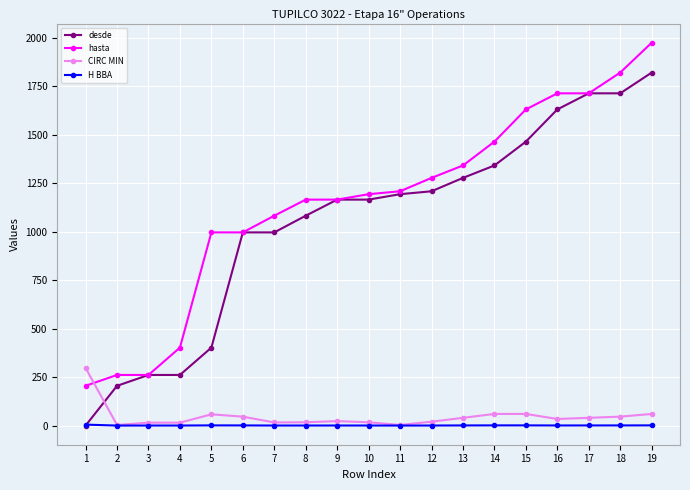

Read the CIRC MIN value at 12.

20.0